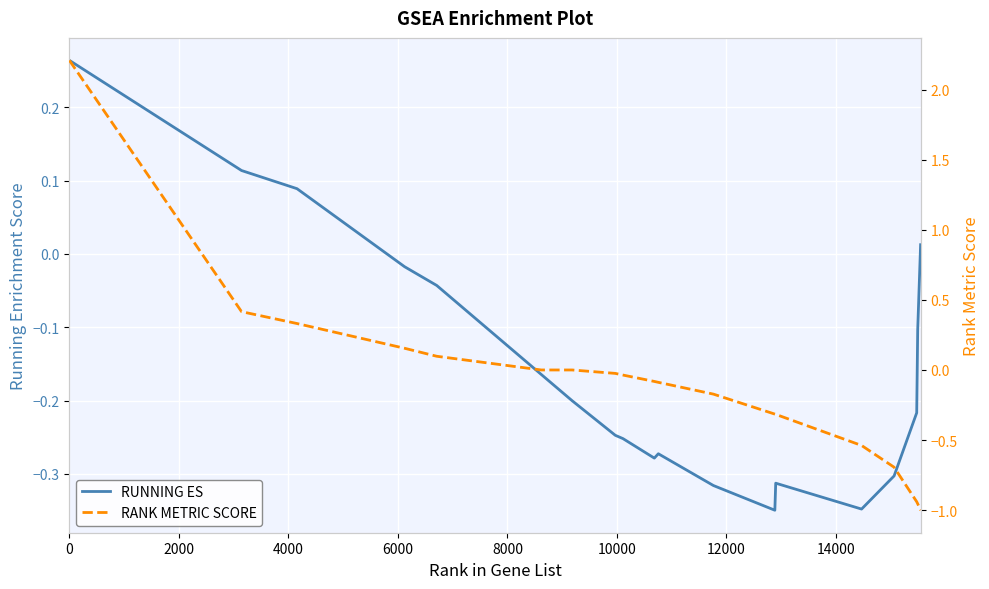

Reading right to left, extract all data points from this chart.

RUNNING ES: 0.0	-0.1	-0.2	-0.3	-0.3	-0.3	-0.3	-0.3	-0.3	-0.3	-0.3	-0.2	-0.2	-0.2	-0.0	-0.0	0.1	0.1	0.3
RANK METRIC SCORE: -1.0	-1.0	-0.9	-0.7	-0.5	-0.3	-0.3	-0.2	-0.1	-0.1	-0.0	-0.0	0.0	0.0	0.1	0.2	0.3	0.4	2.2